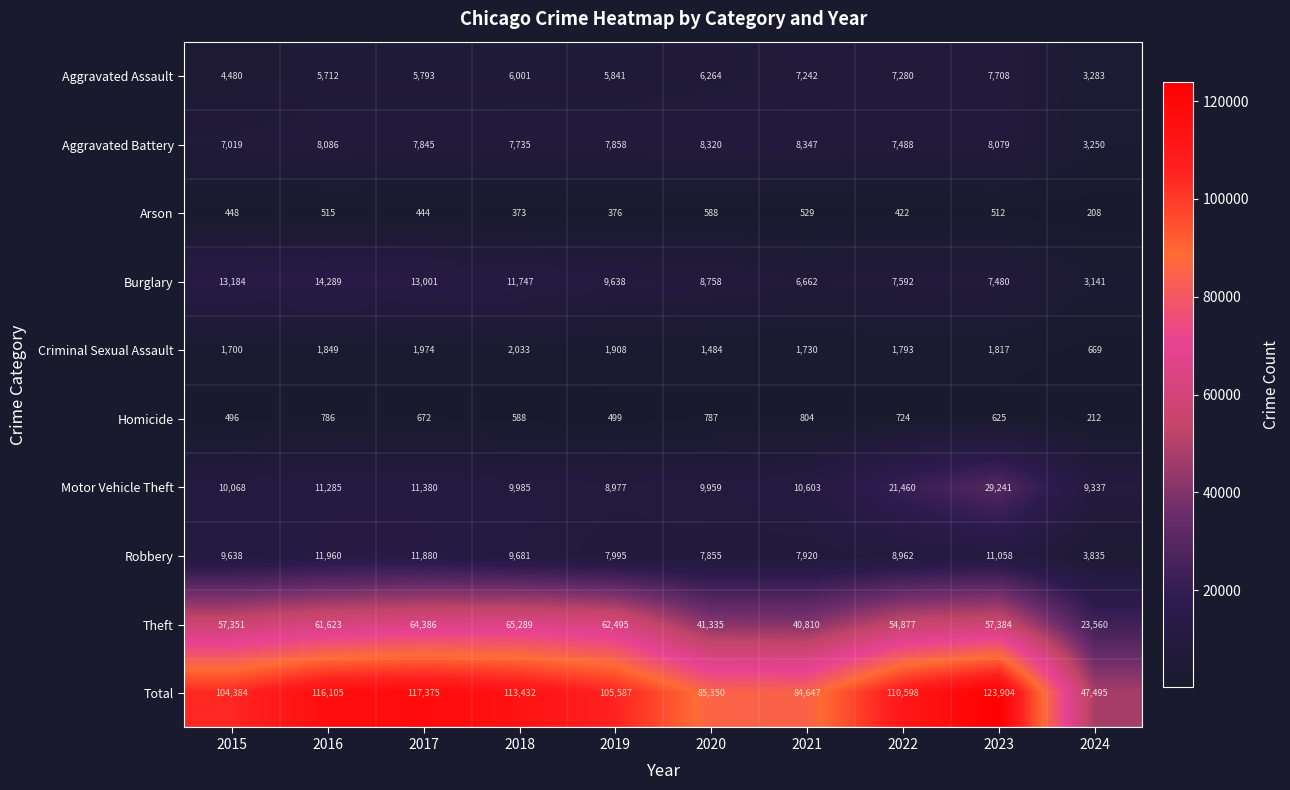

Is it true that Homicide equals 801 at 2019?

False